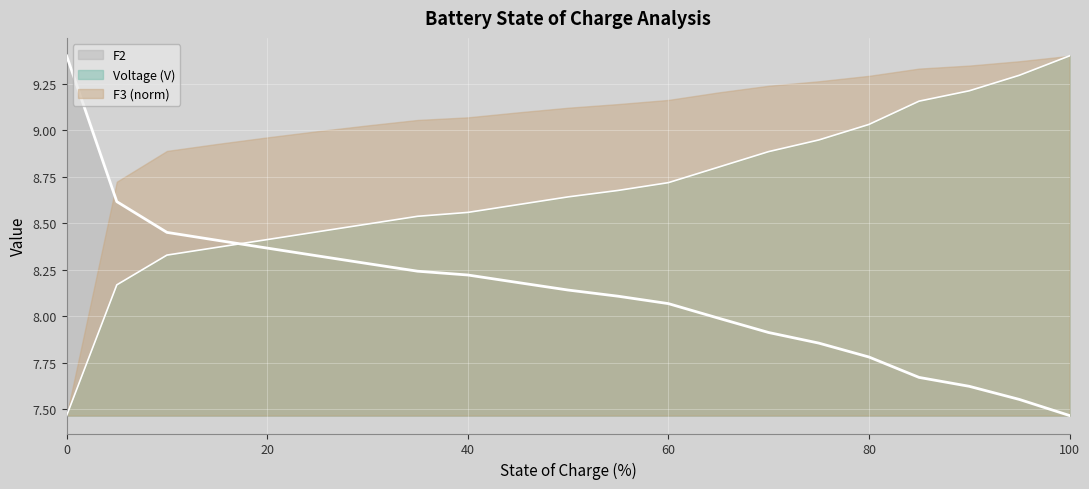

The value of Voltage (V) at 60 is 5.4. True or false?

False